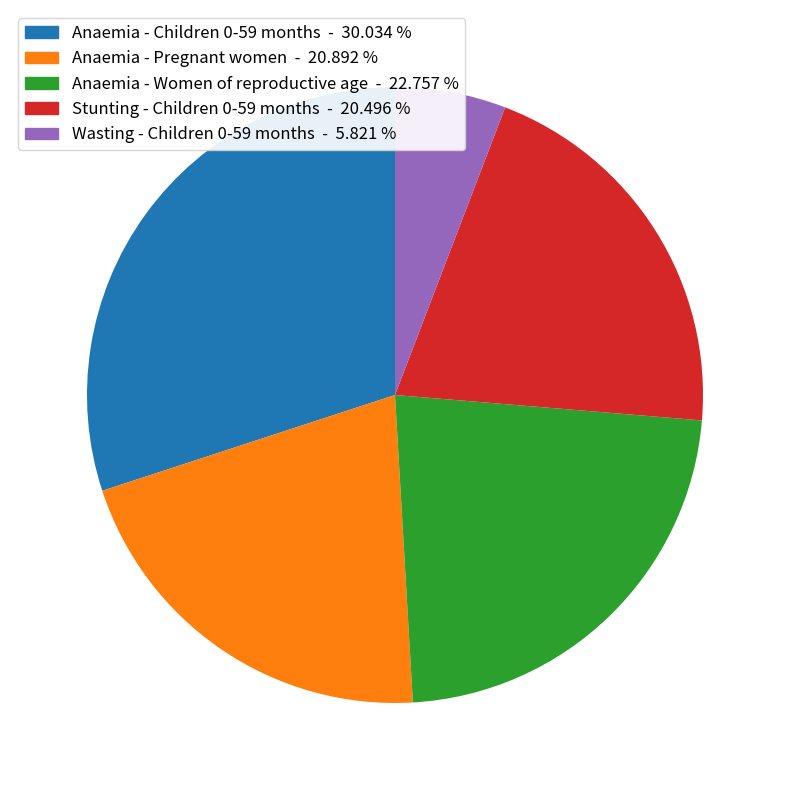

The Wasting - Children 0-59 months slice represents 1% of the pie. True or false?

False